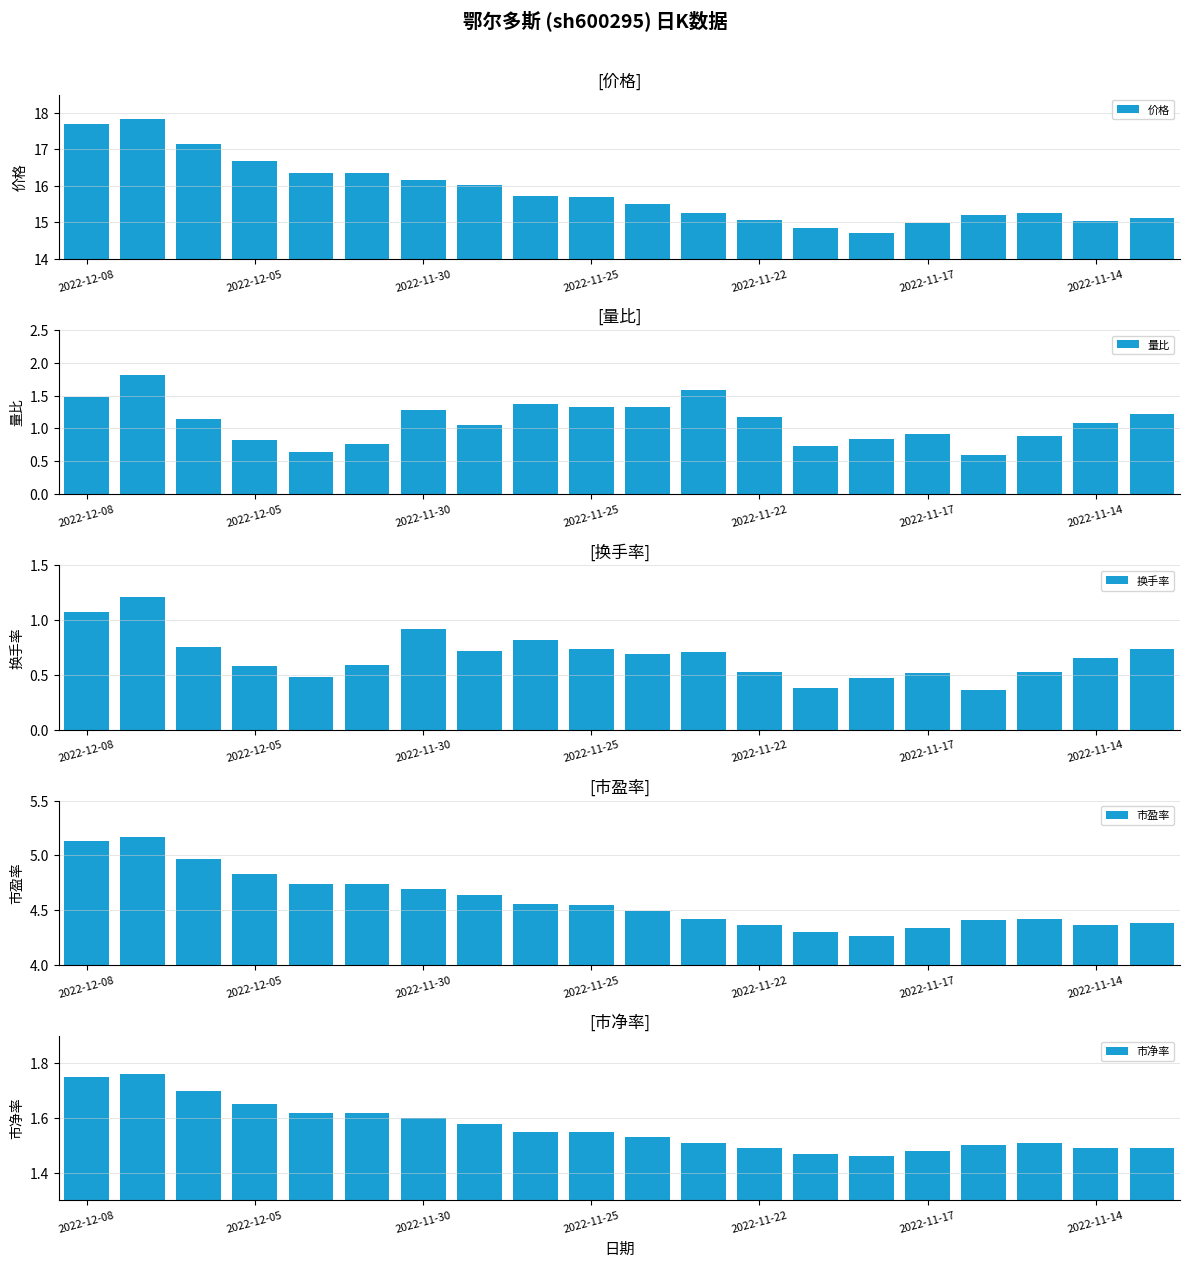

The value of 价格 at 2022-11-25 is 15.7. True or false?

True